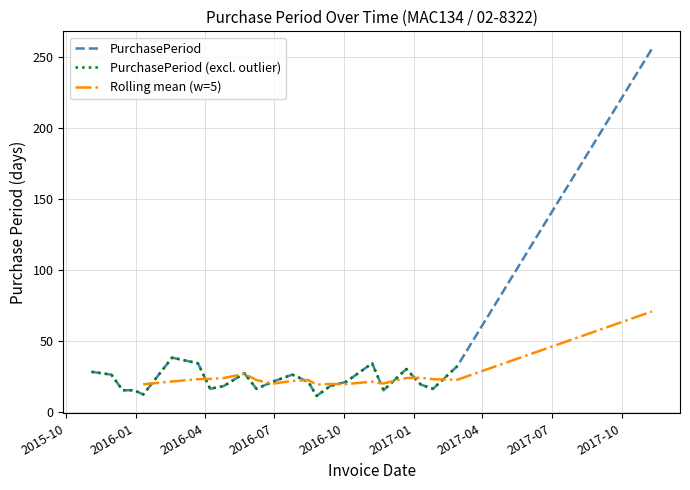

The chart shows a value of 26 at 2015-11-30. True or false?

True